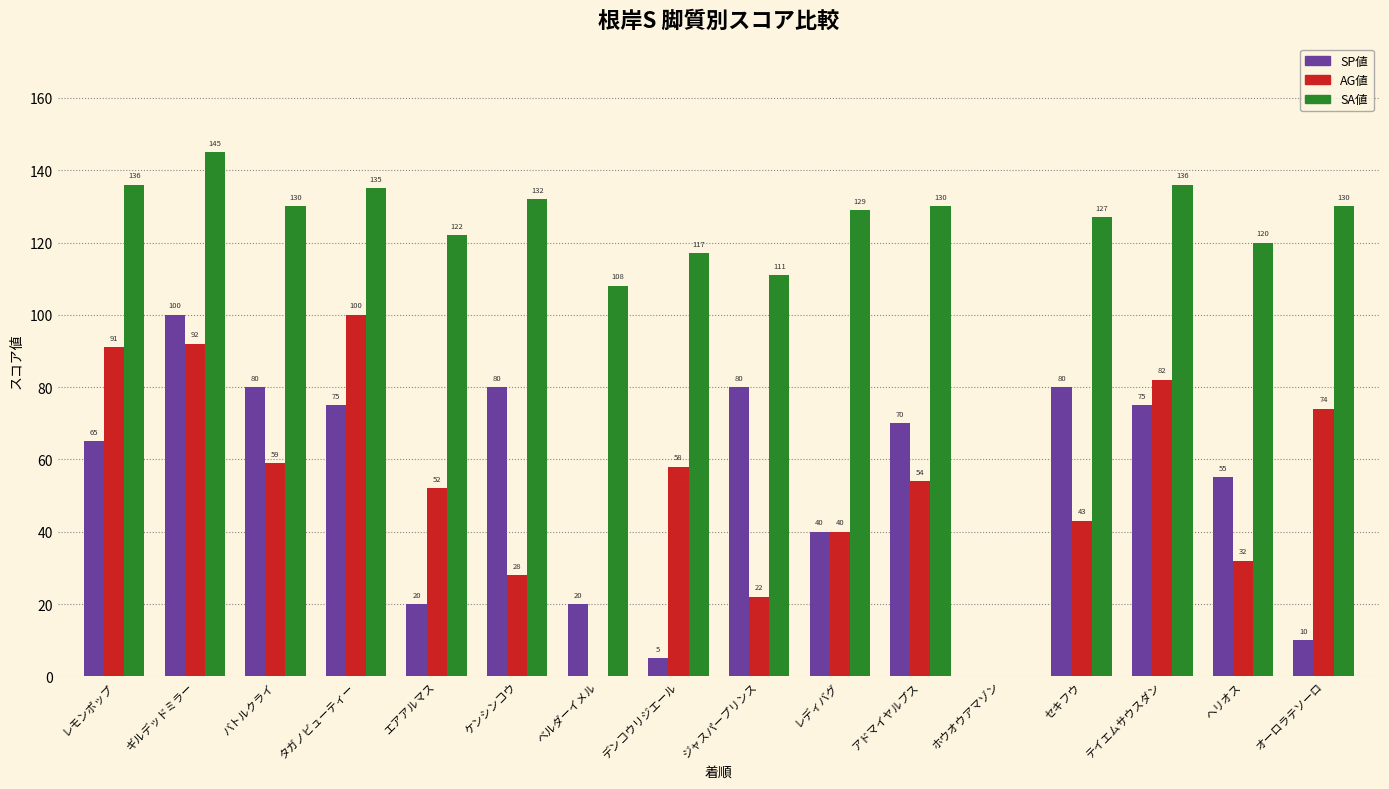

Is it true that AG値 equals 79 at エアアルマス?

False